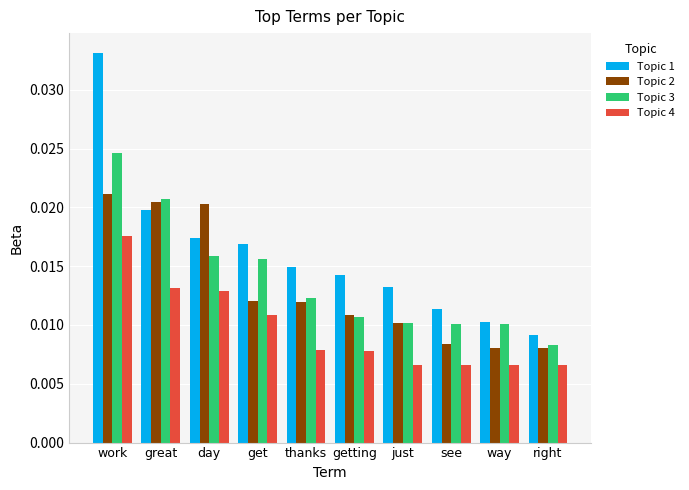

Rank the series by their maximum value, from lowest to highest.

Topic 4, Topic 2, Topic 3, Topic 1